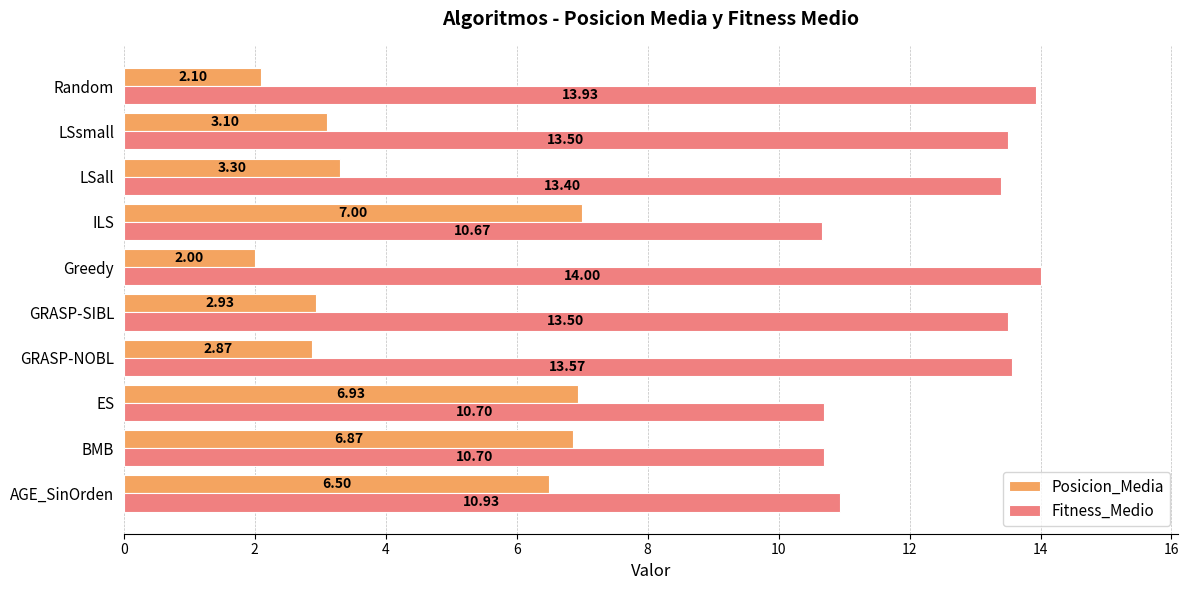

List the series in order of their overall mean, highest first.

Fitness_Medio, Posicion_Media